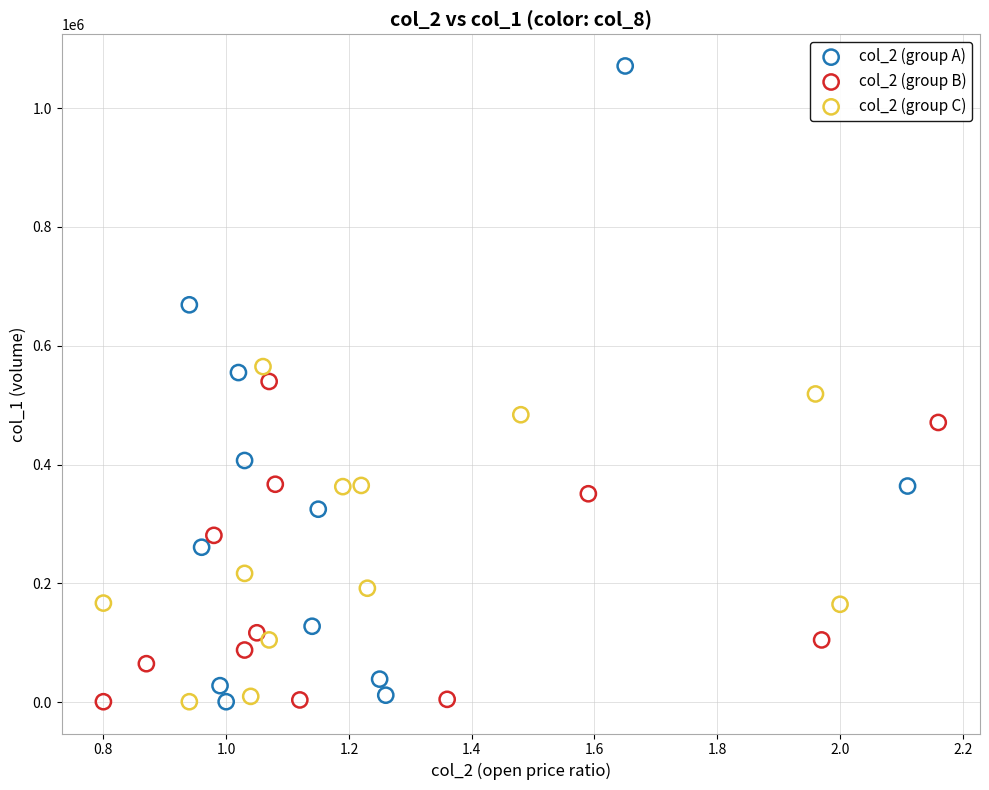

What are all the series names shown in the legend?

col_2 (group A), col_2 (group B), col_2 (group C)